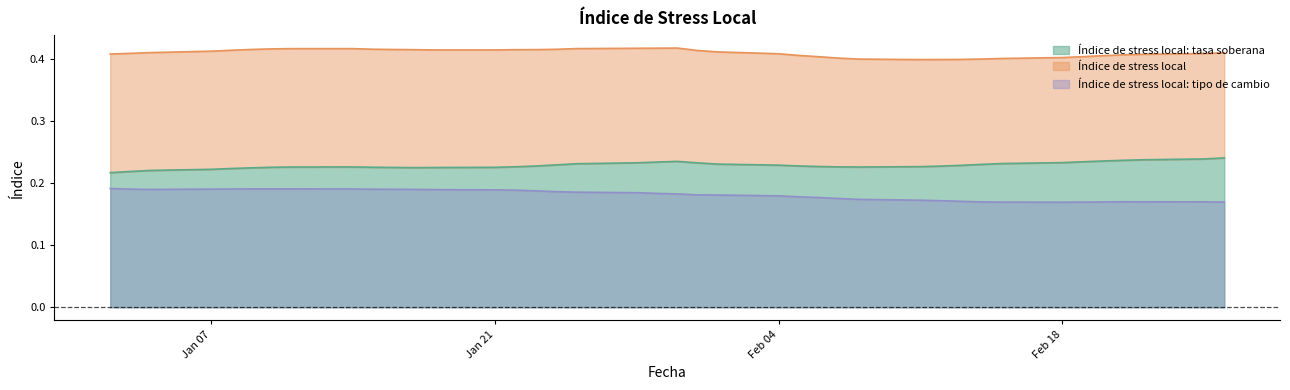

True or false: Índice de stress local: tasa soberana and Índice de stress local: tipo de cambio cross at least once.

False